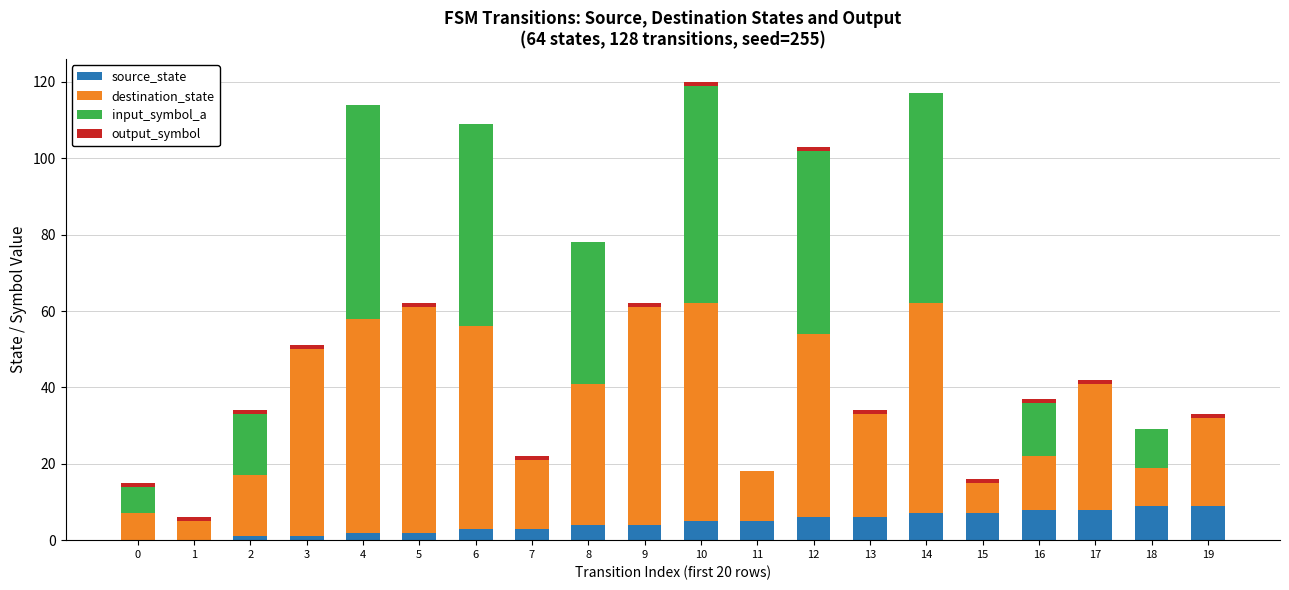

How many data points does each series have?

20